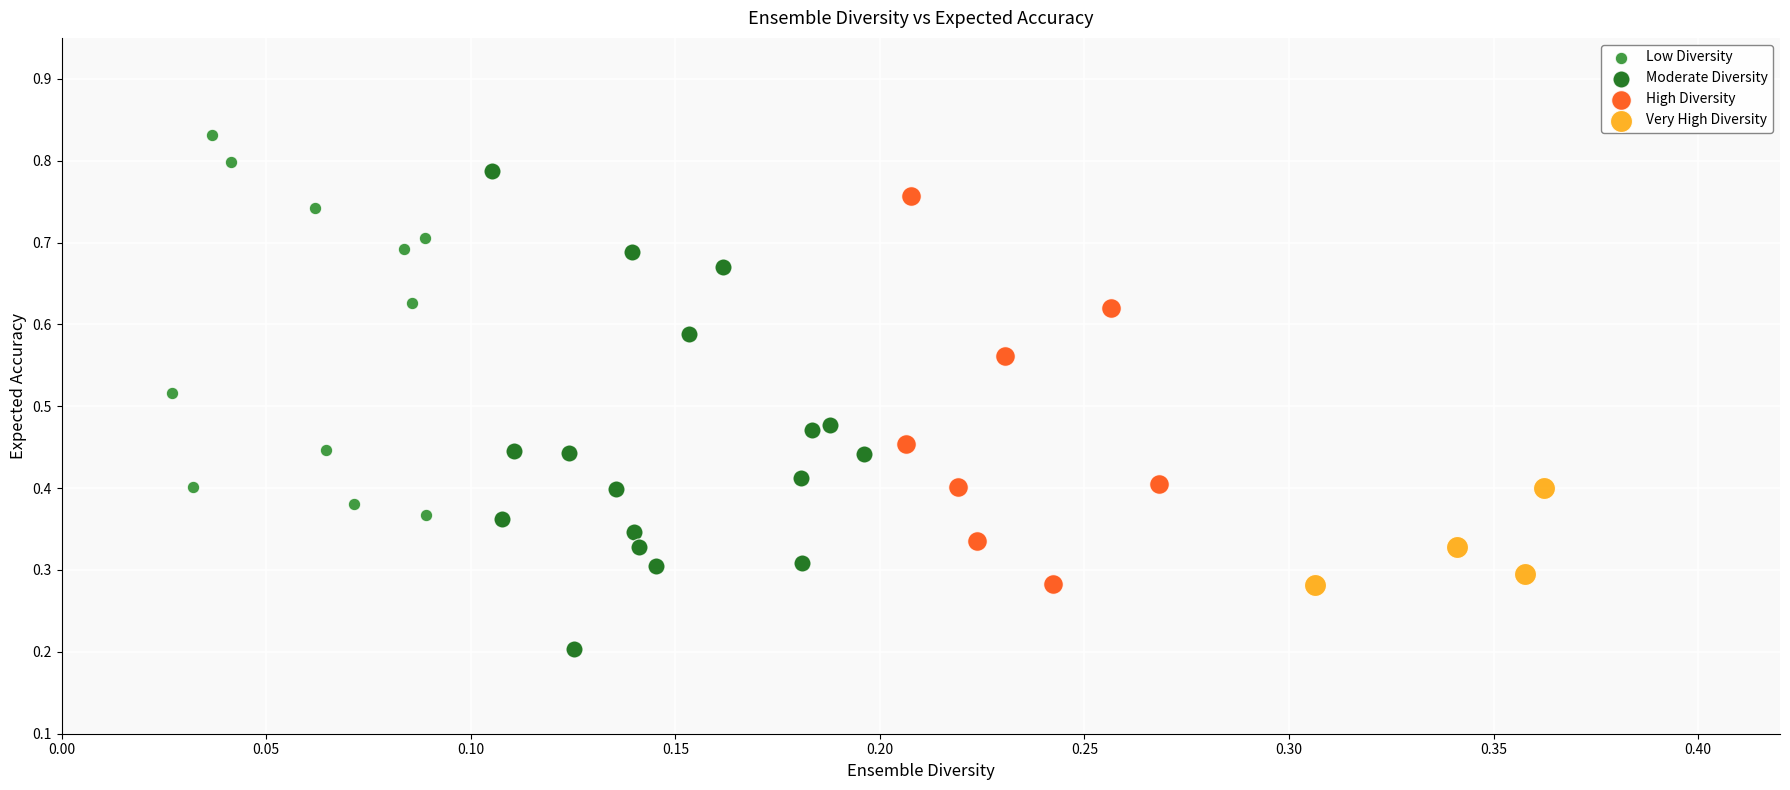

Which series reaches the maximum Y coordinate?

Low Diversity